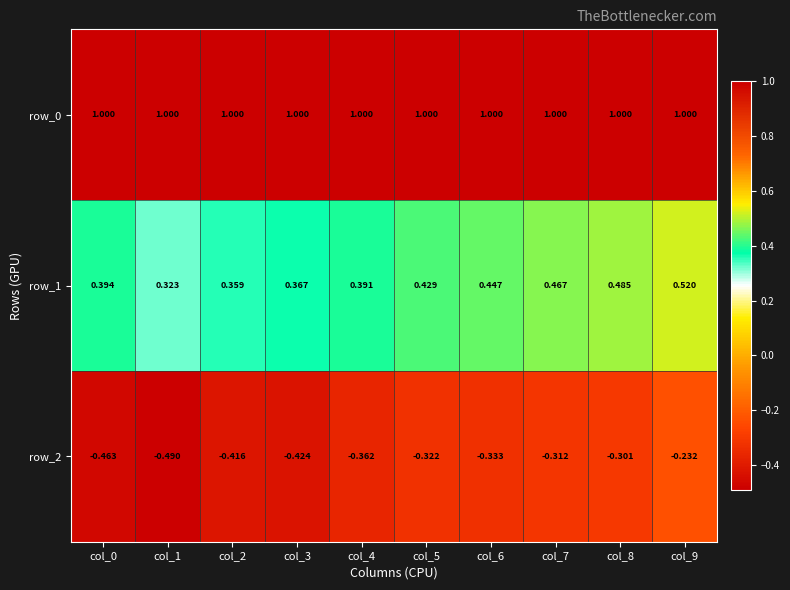

Is the value of row_2 at col_3 greater than the value of row_1 at col_0?

No